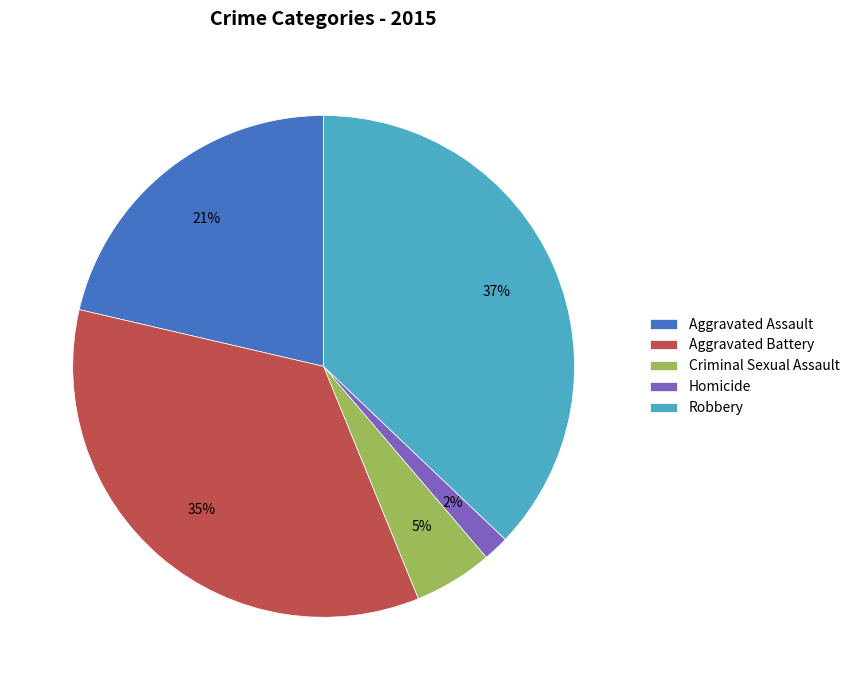

To the nearest percent, what is the difference between the largest and smallest slice percentages?

35%